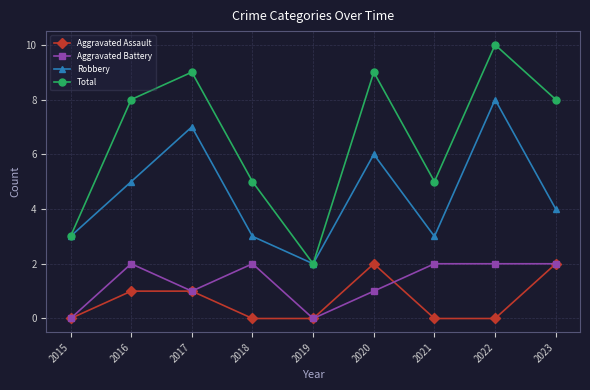

What is the highest value of the Aggravated Battery series?

2